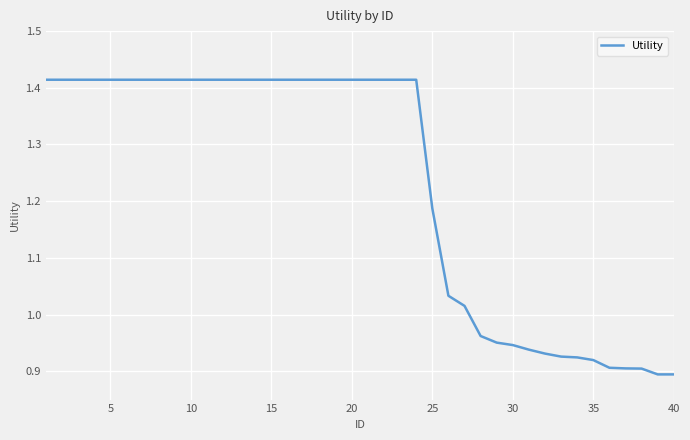

How many lines are shown in the chart?

1